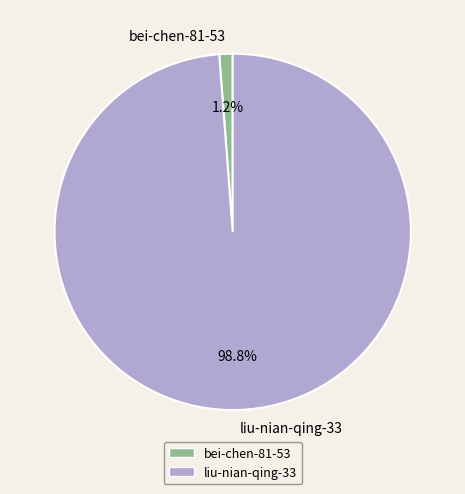

What is the largest slice in the pie chart?

liu-nian-qing-33